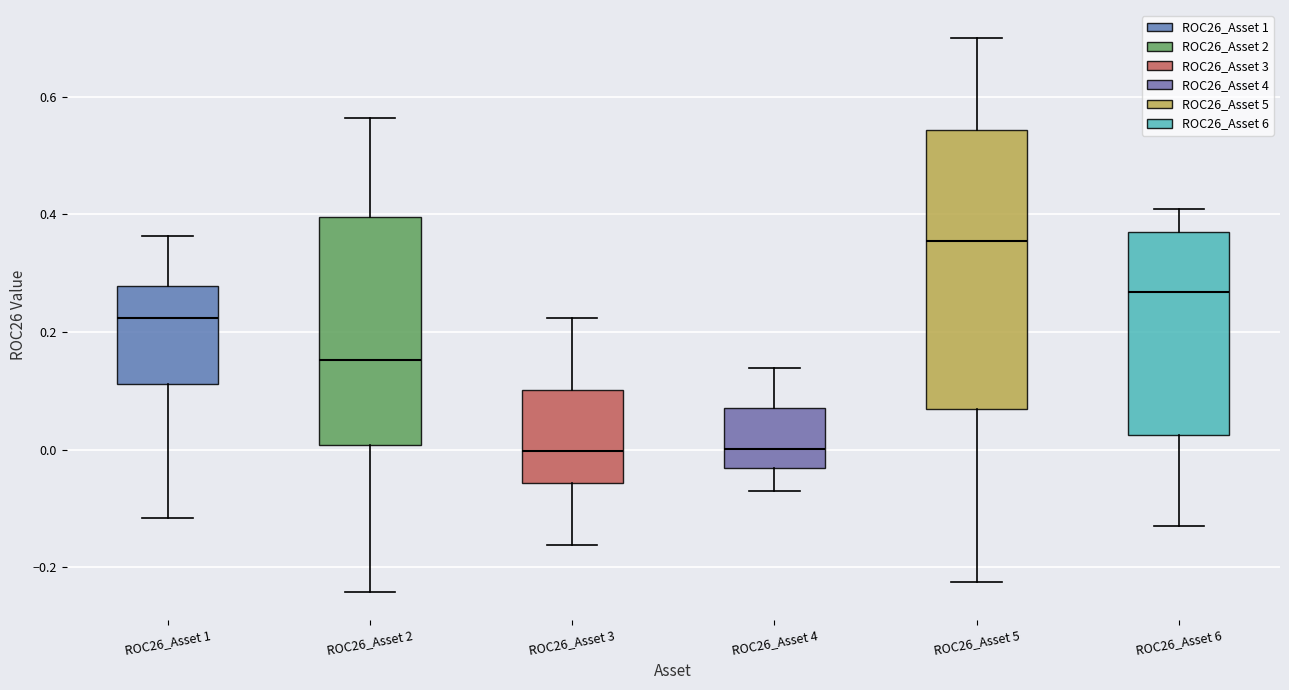

Where does the upper whisker of the box for ROC26_Asset 6 end on the y-axis? The values are not printed on the chart, so give them approximately, as read against the axis.

0.40